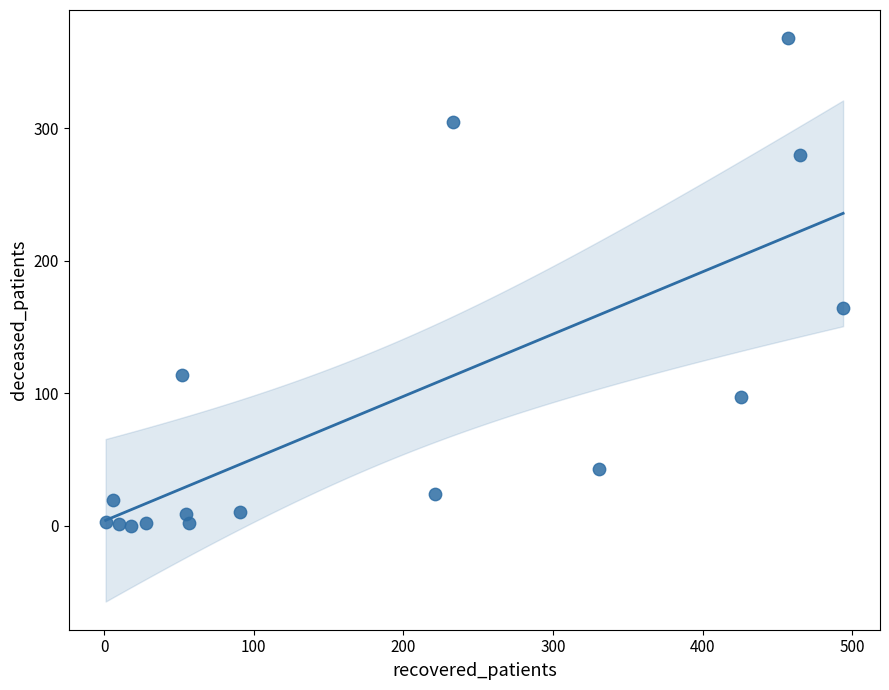

What is the range of Y values (max minus min)?

368